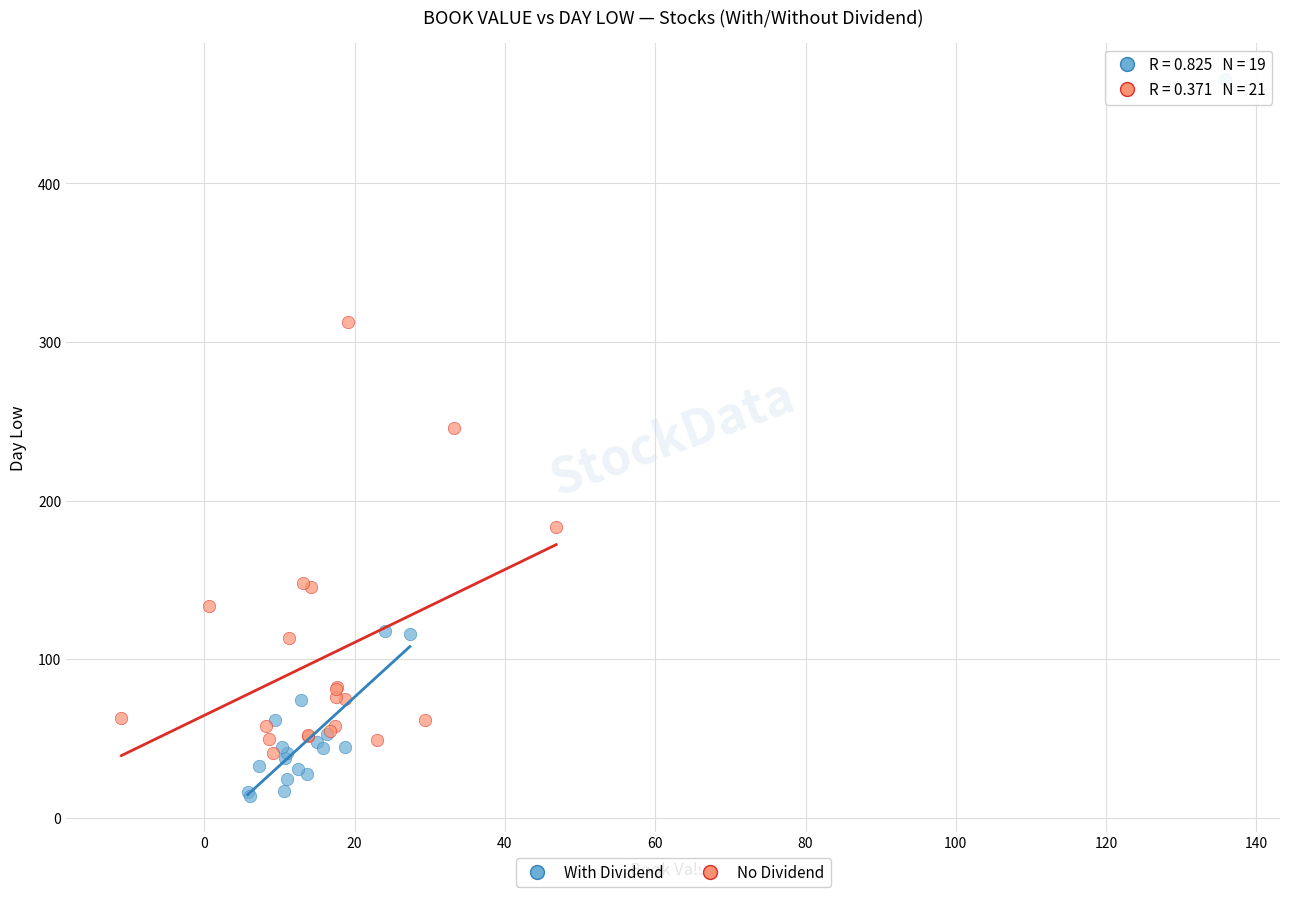

Which series contains the lowest Y value?

With Dividend